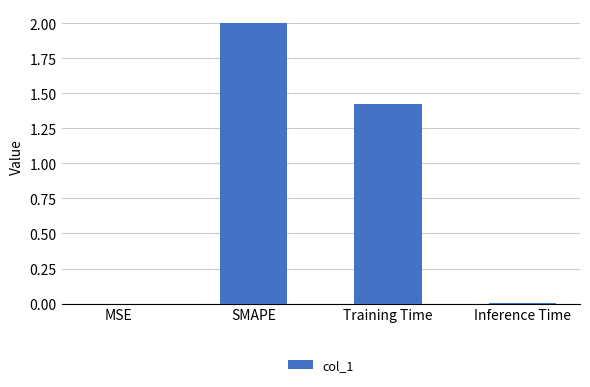

What is the sum of all values?

3.4